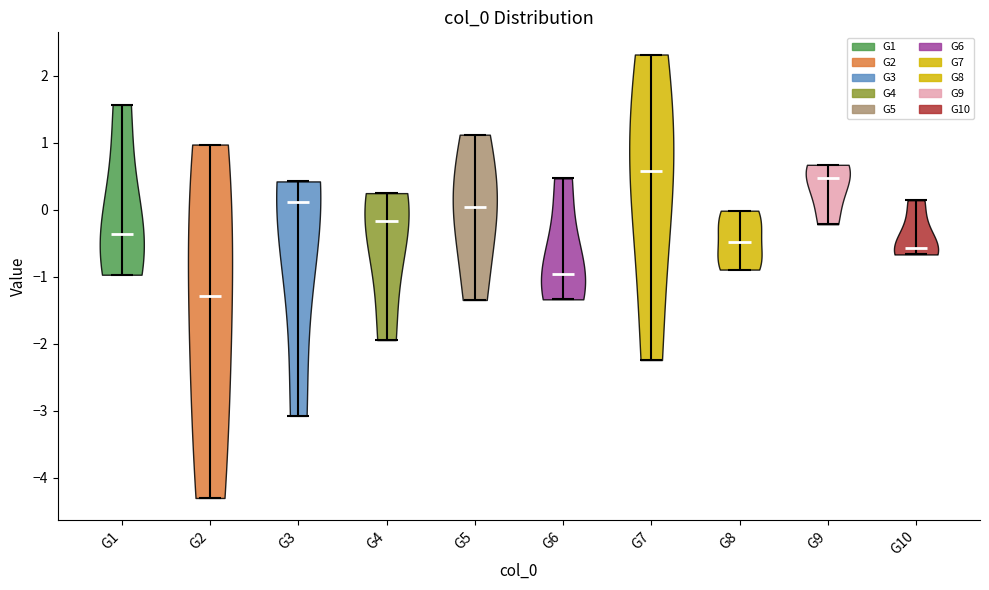

Reading left to right, read every violin against the y-axis: where its median line is, and the lowest and highest points it reaches. The values are not printed on the chart, so give them approximately, as read against the axis.

G1: median line -0.4, lowest point -1.0, highest point 1.6
G2: median line -1.3, lowest point -4.3, highest point 1.0
G3: median line 0.1, lowest point -3.1, highest point 0.4
G4: median line -0.2, lowest point -1.9, highest point 0.2
G5: median line 0.0, lowest point -1.3, highest point 1.1
G6: median line -1.0, lowest point -1.3, highest point 0.5
G7: median line 0.6, lowest point -2.2, highest point 2.3
G8: median line -0.5, lowest point -0.9, highest point 0.0
G9: median line 0.5, lowest point -0.2, highest point 0.7
G10: median line -0.6, lowest point -0.7, highest point 0.1